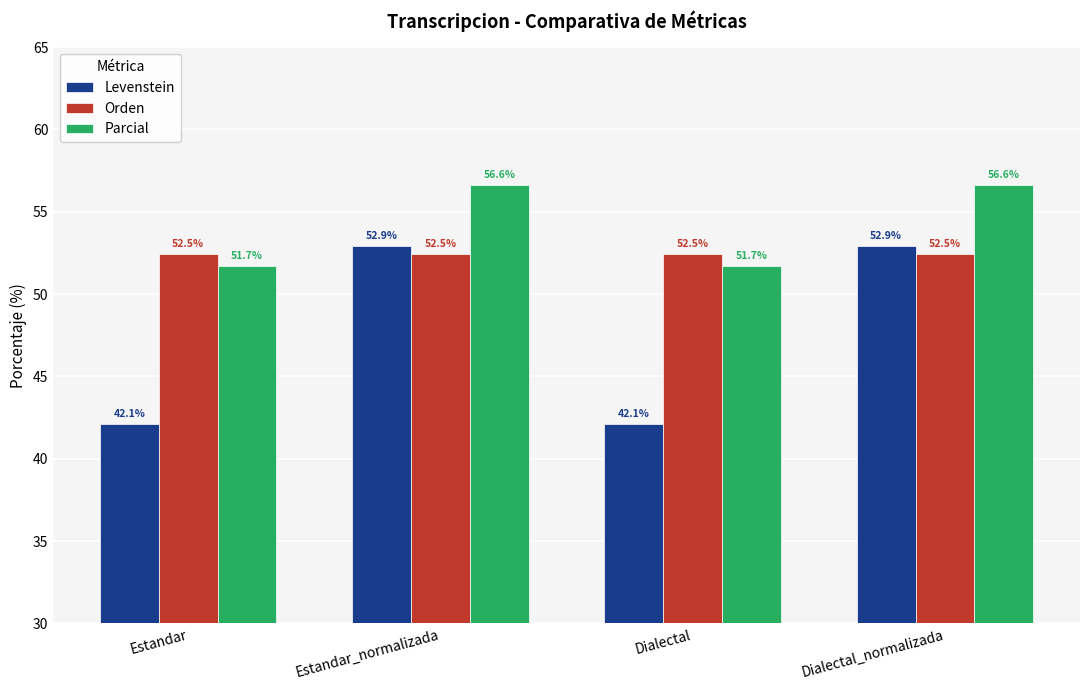

At how many categories does at least one series exceed 48?

4